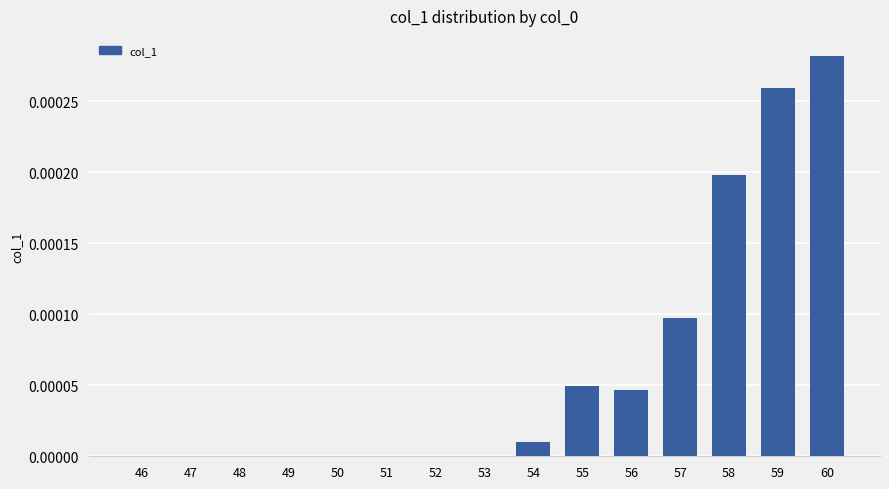

Count the number of data series in this chart.

1